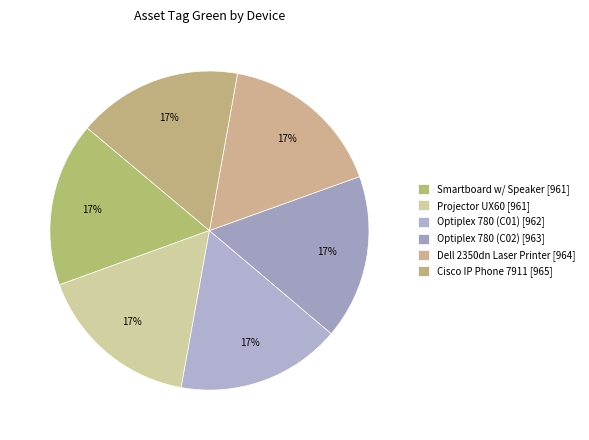

How many segments does this pie chart have?

6